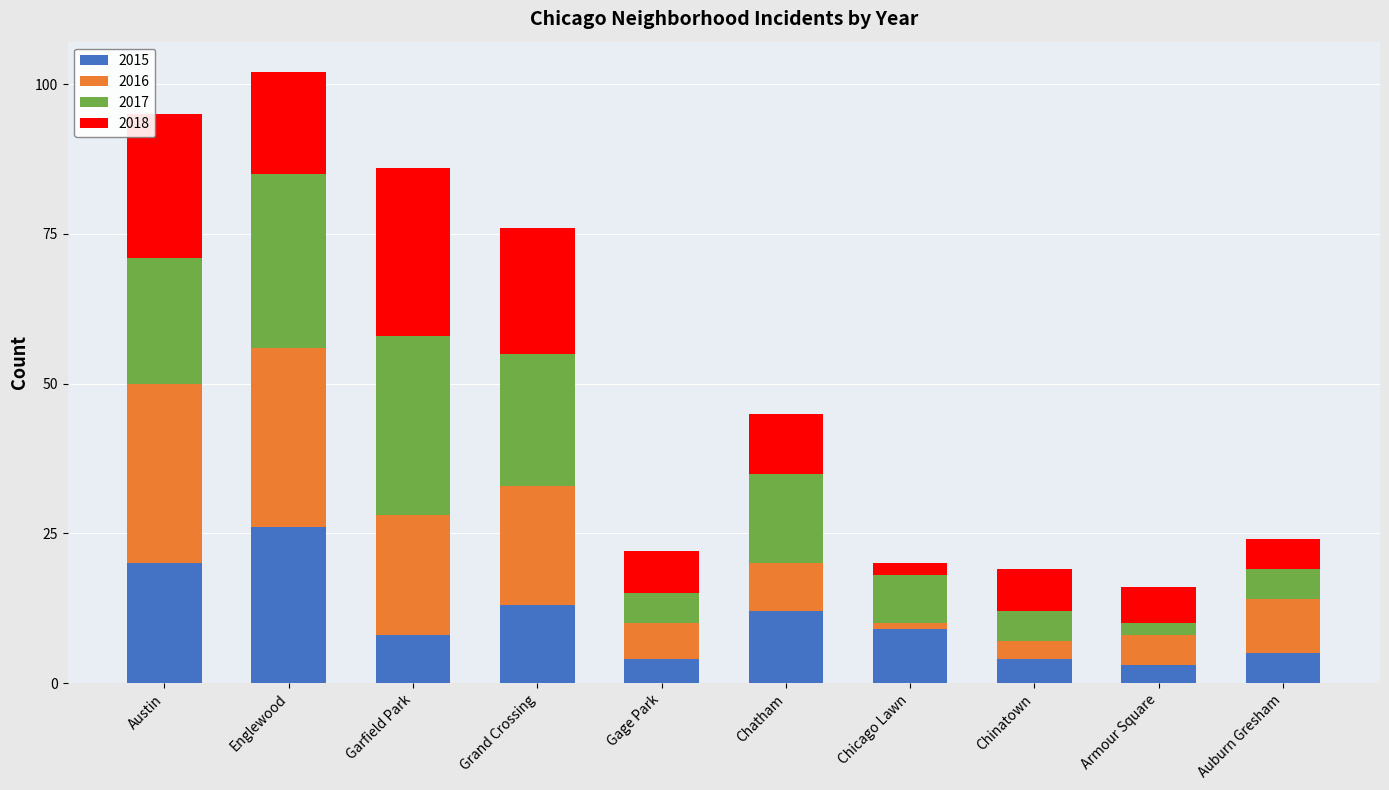

What is the maximum value for 2015?

26